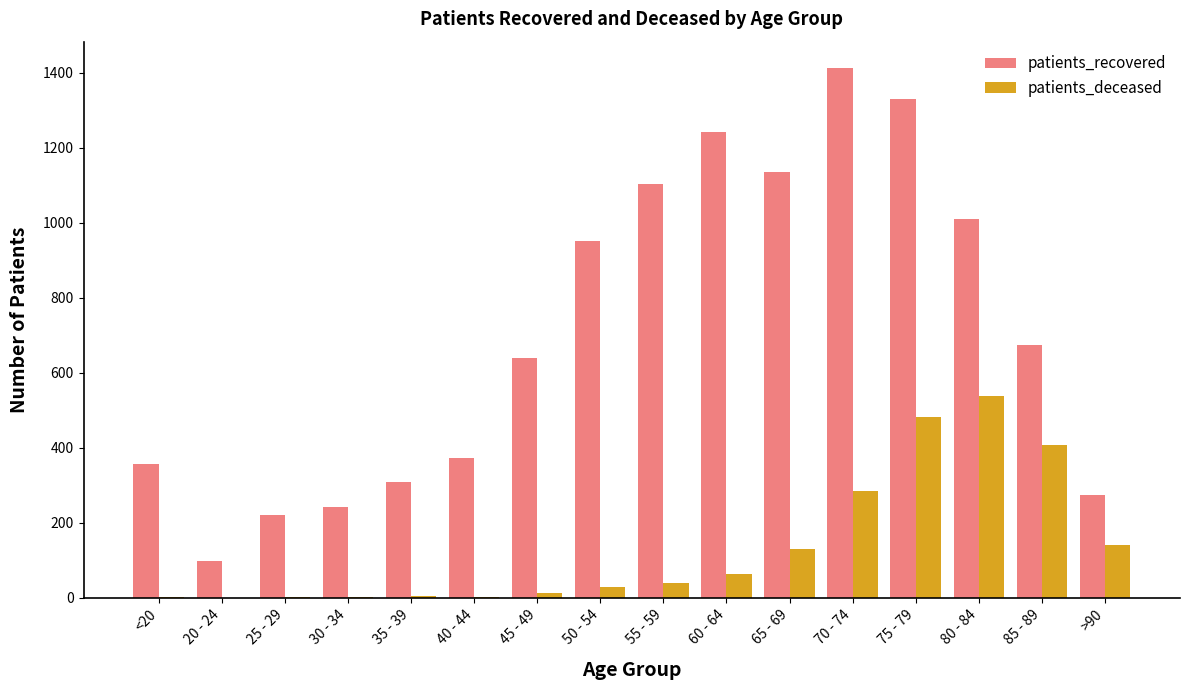

Which label corresponds to the largest value in the chart?

70 - 74